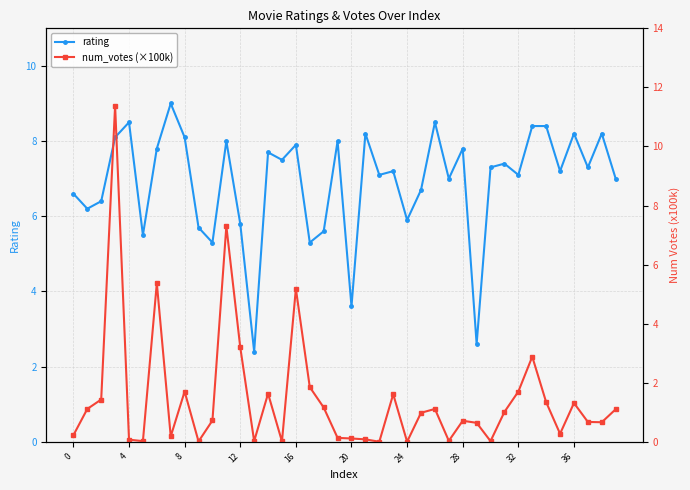

What is the label of the 37th point from the left?

36